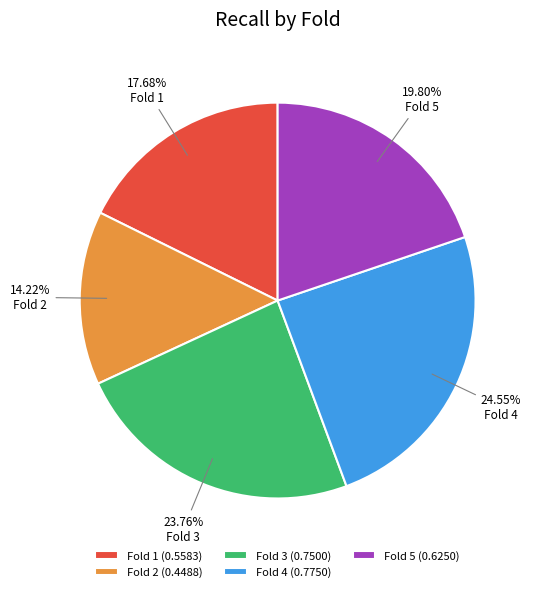

What is the smallest slice in the pie chart?

Fold 2